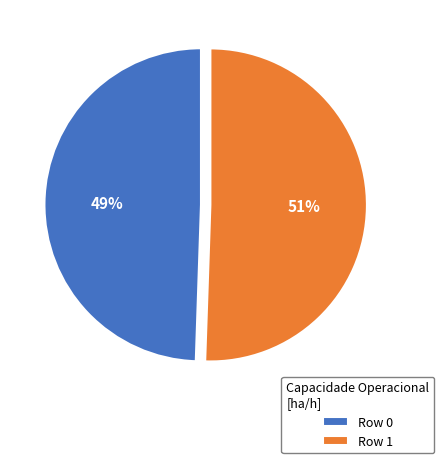

Is it true that Row 1 is 63% of the pie?

False